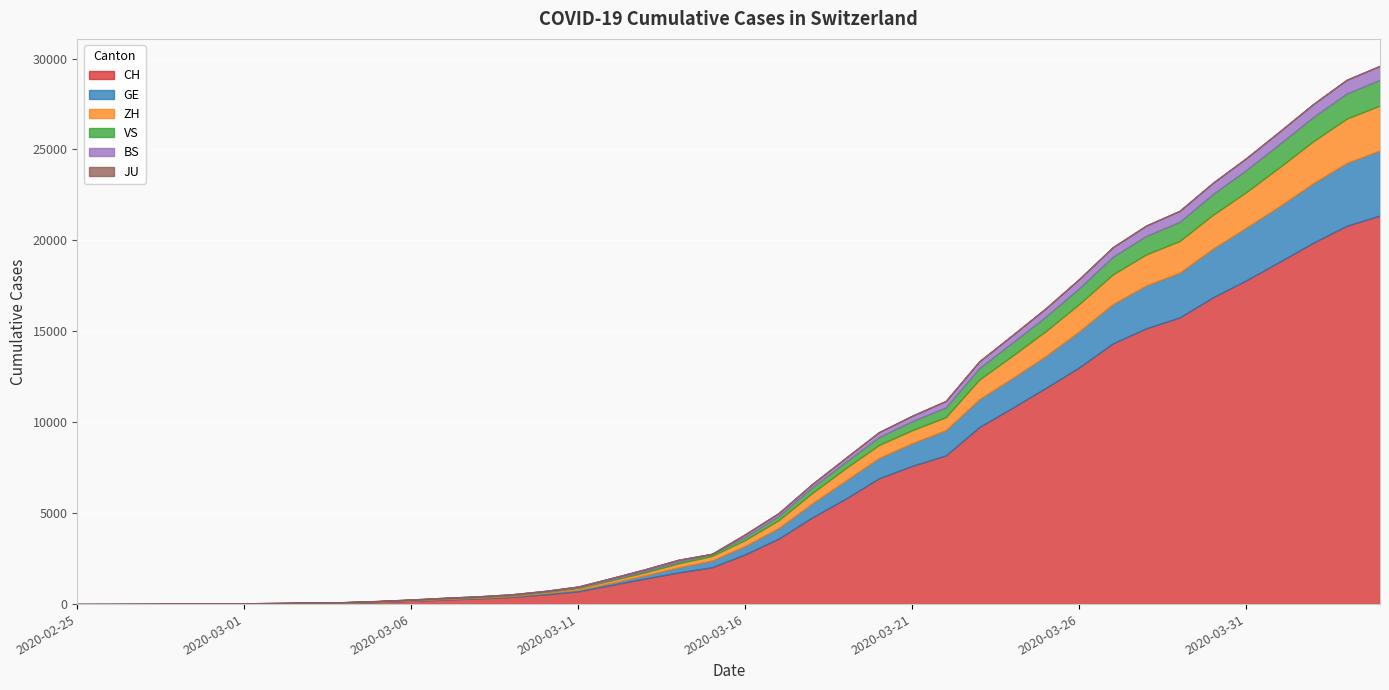

Which series has the largest total across all categories?

CH